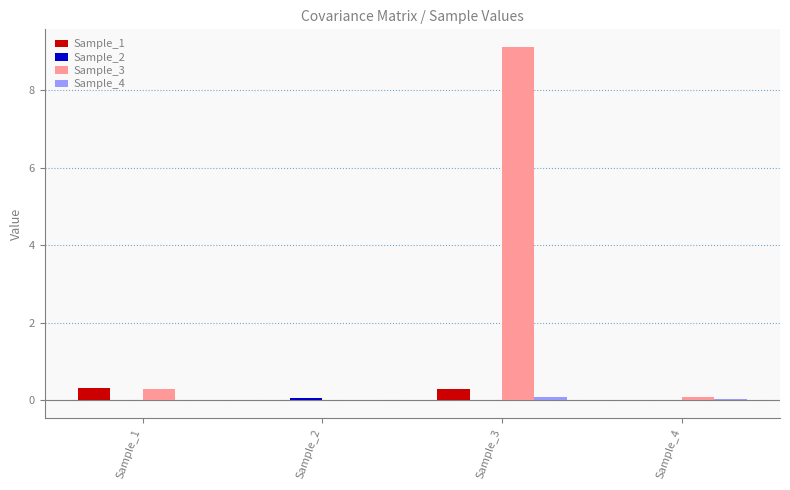

Which series has the largest total across all categories?

Sample_3